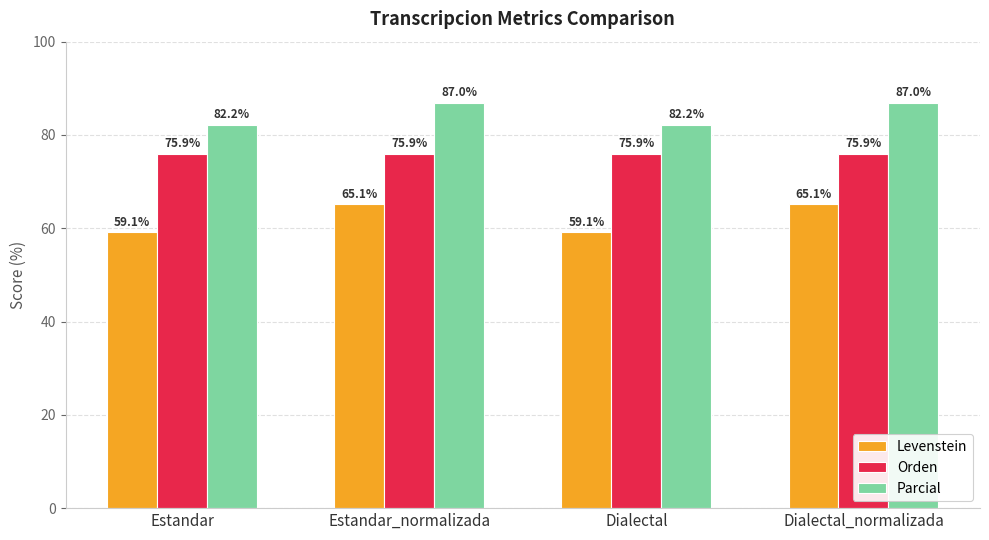

Rank the series by their maximum value, from highest to lowest.

Parcial, Orden, Levenstein